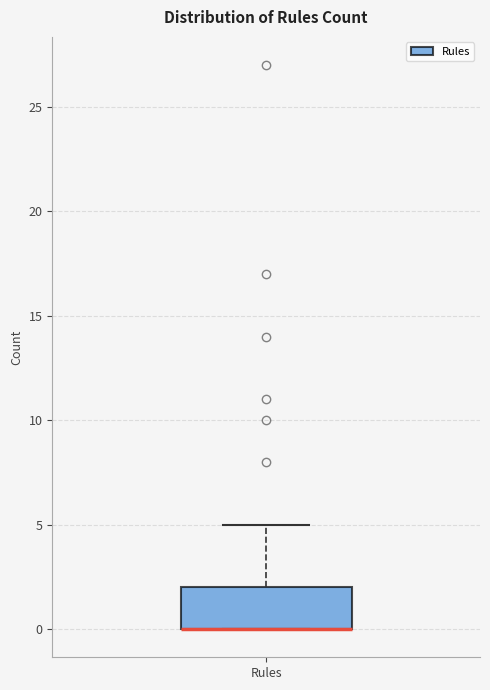

Read this box plot against the y-axis: the position of the median line, the range covered by the box, and the ends of both whiskers. The values are not printed on the chart, so give them approximately, as read against the axis.

median 0 (drawn on the box's lower edge), box 0 to 2, whiskers 0 to 5